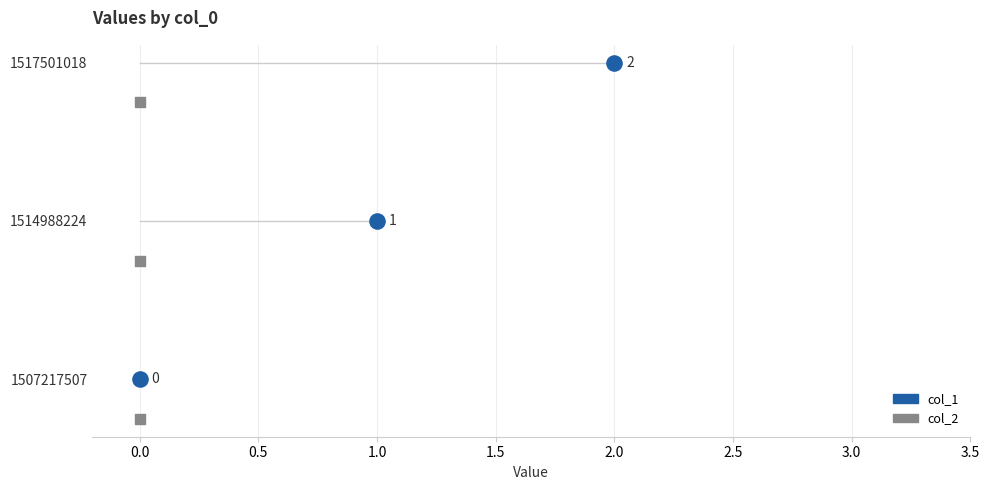

At which category is the sum across all series the highest?

1517501018